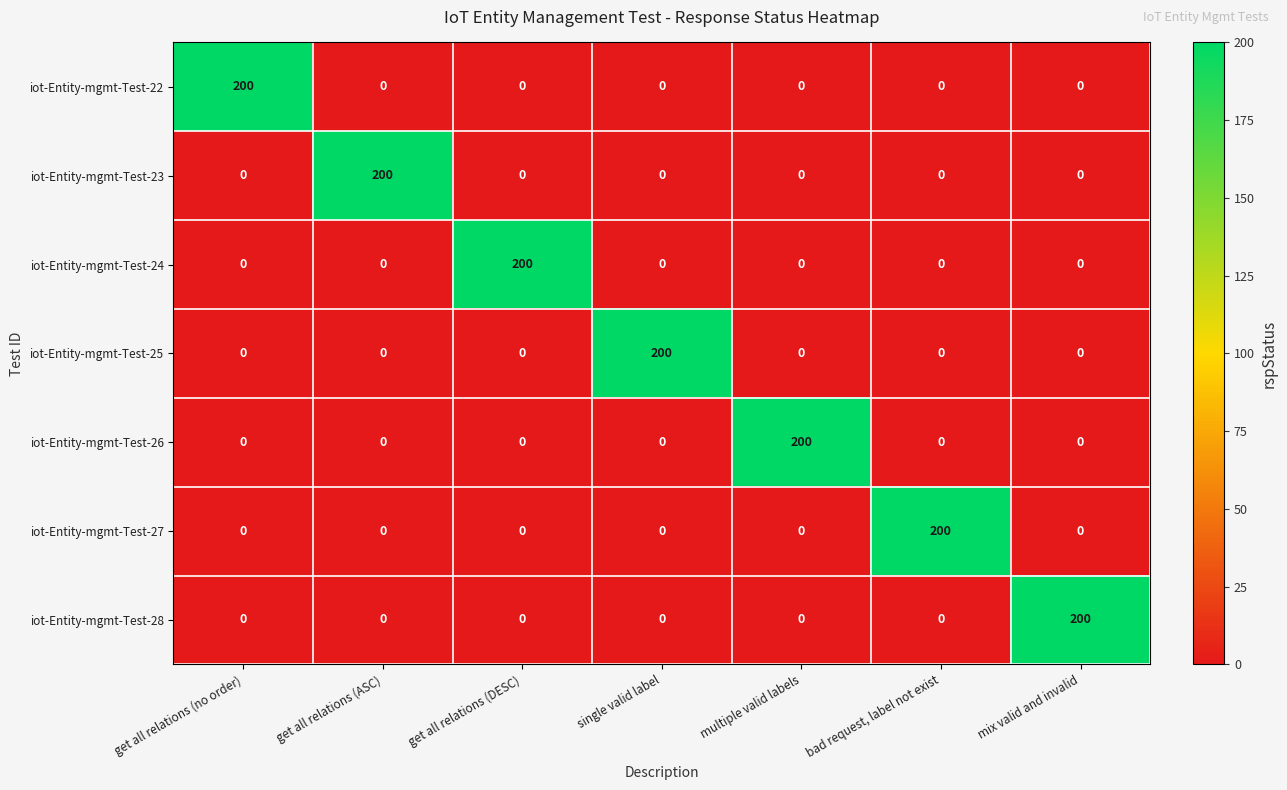

What is the total value across all series at get all relations (ASC)?

200